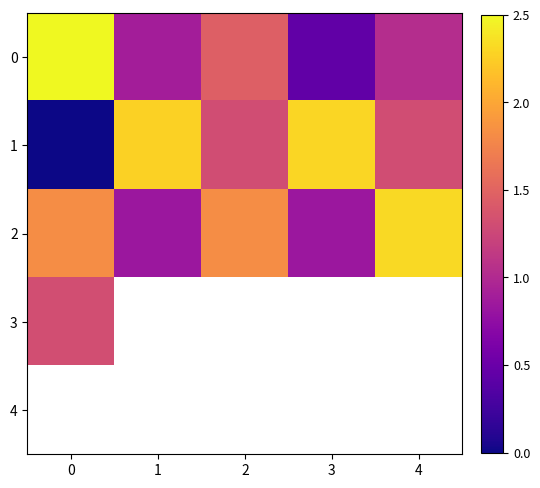

How many categories are shown in the chart?

5